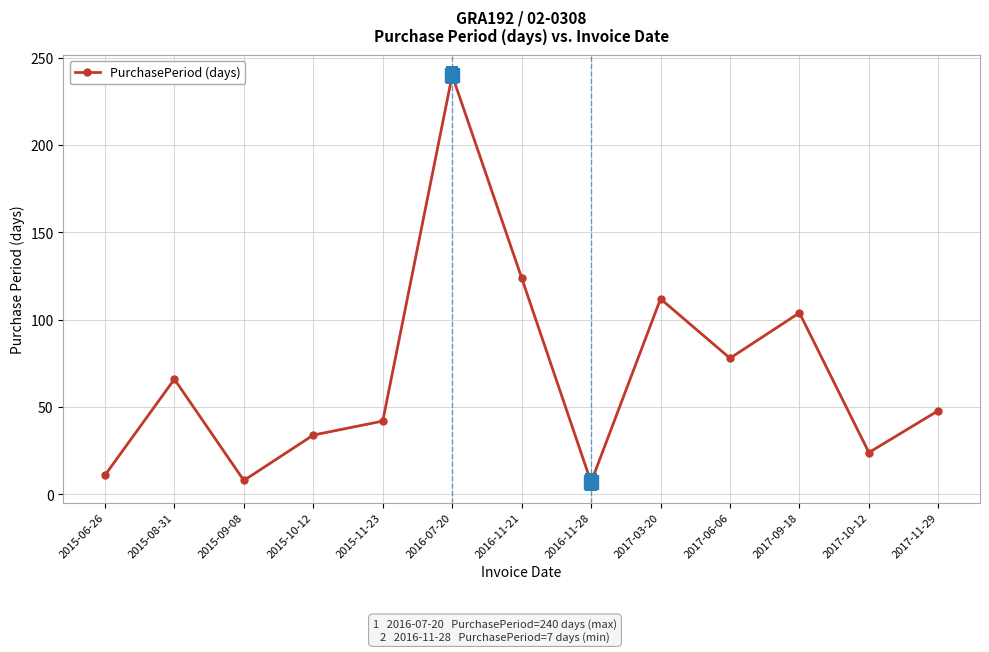

What is the label of the 12th point from the left?

2017-10-12